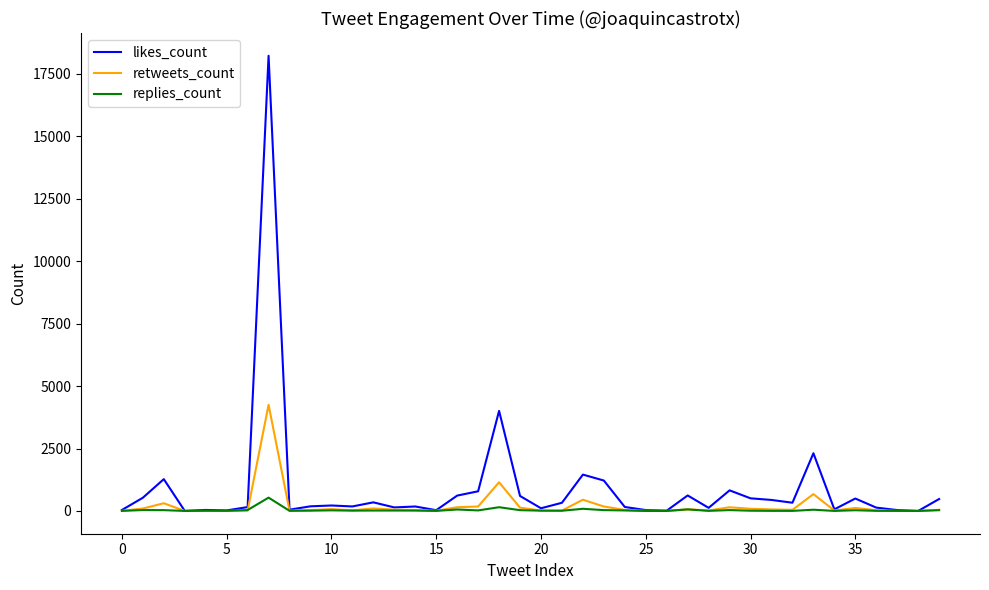

List the series in order of their peak value, highest first.

likes_count, retweets_count, replies_count